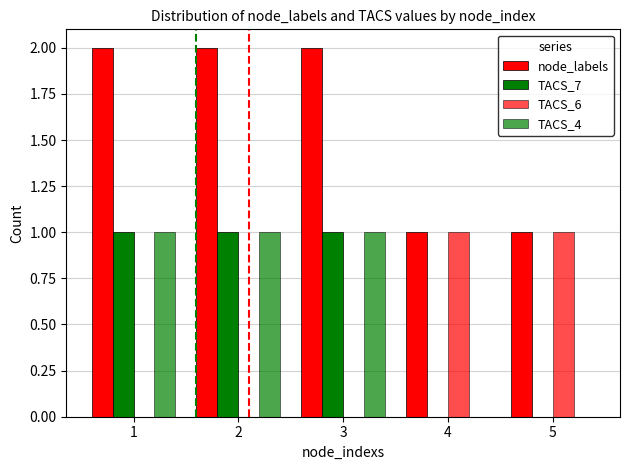

How many distinct data groups are displayed?

4